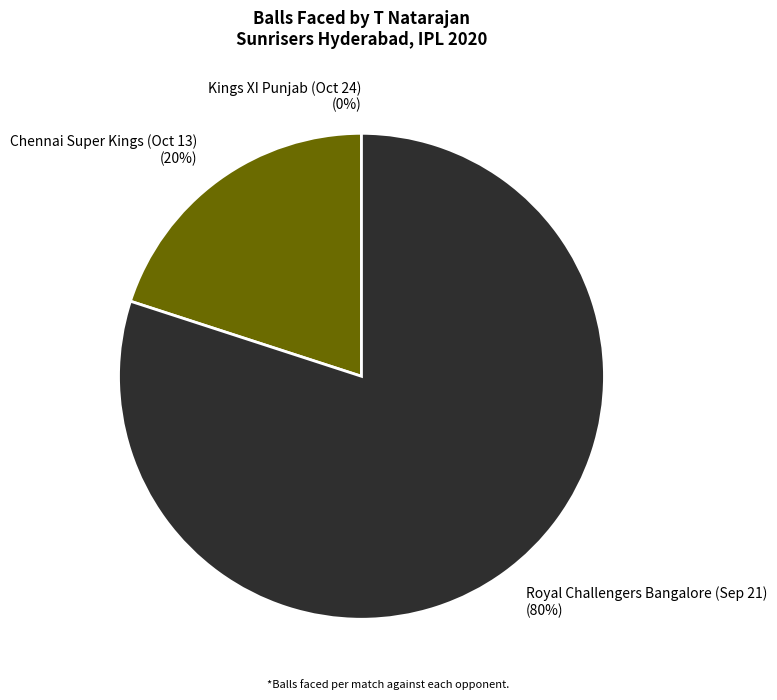

Rank the categories by value from lowest to highest.

Kings XI Punjab (Oct 24), Chennai Super Kings (Oct 13), Royal Challengers Bangalore (Sep 21)